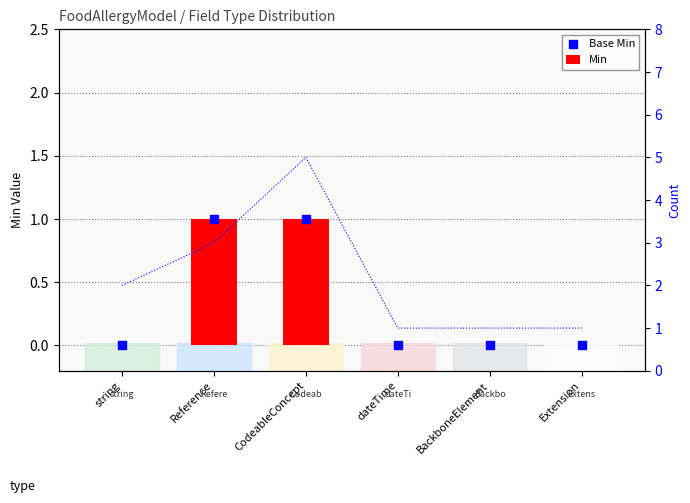

Which series contains the lowest Y value?

Min